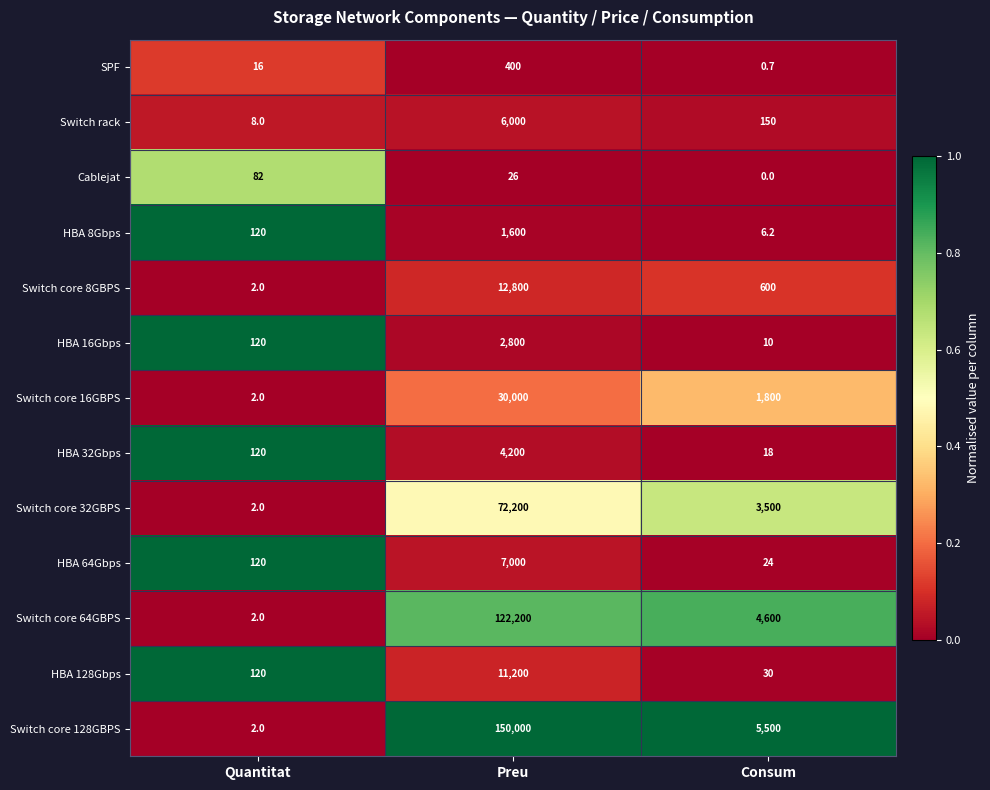

What is the difference between the maximum and minimum values in the HBA 16Gbps series?

2790.0